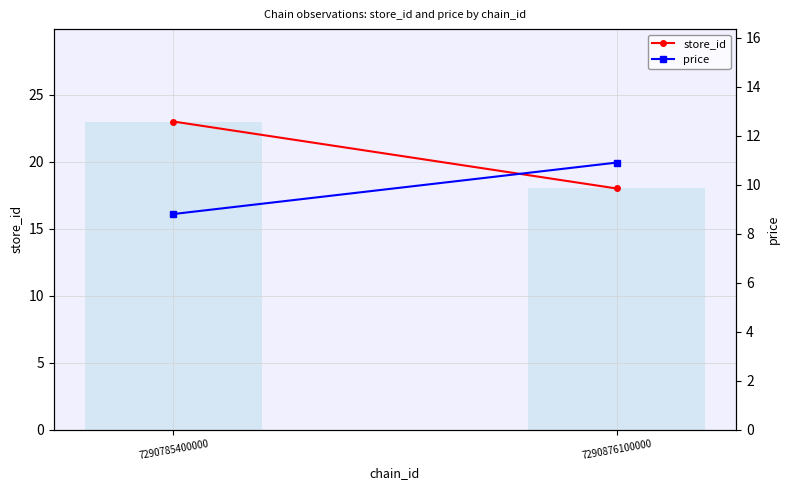

At which label does price reach its minimum?

7290785400000